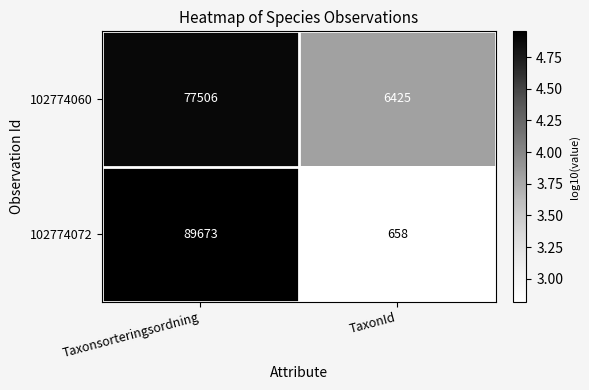

What is the sum of the 102774072 values at Taxonsorteringsordning and TaxonId?

90331